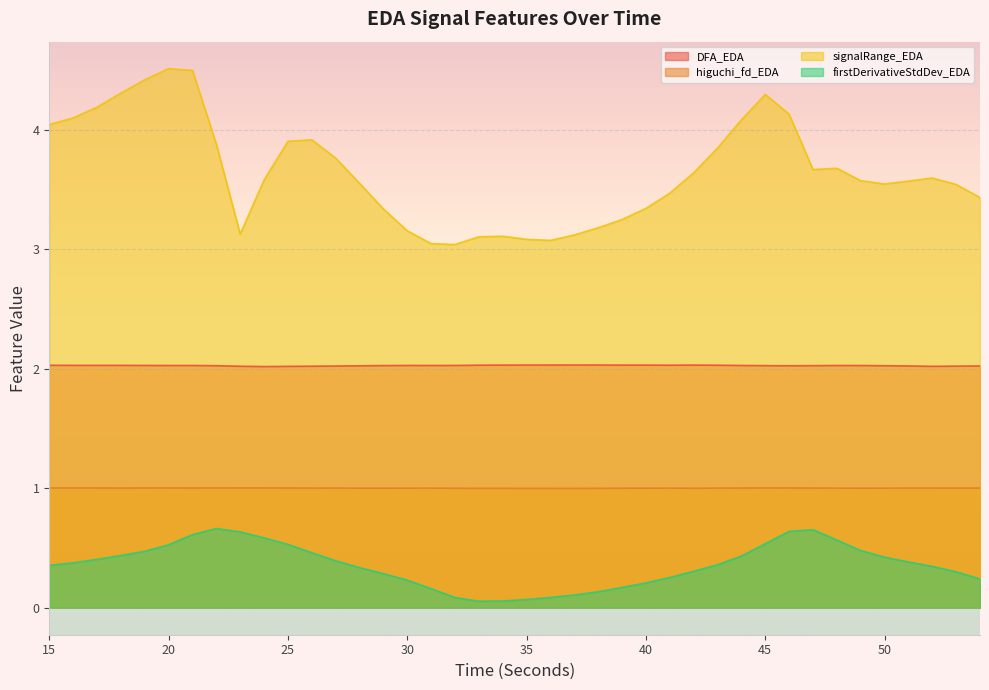

Which has a higher value, 51 or 39?

39